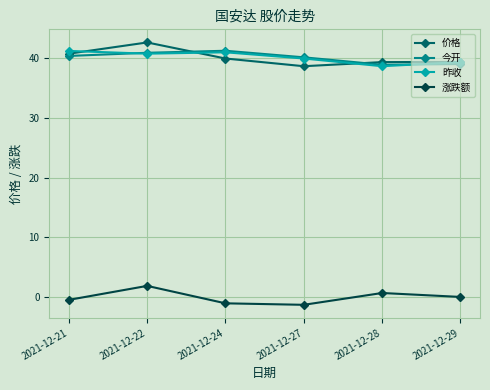

At which category does 涨跌额 reach its first local peak?

2021-12-22